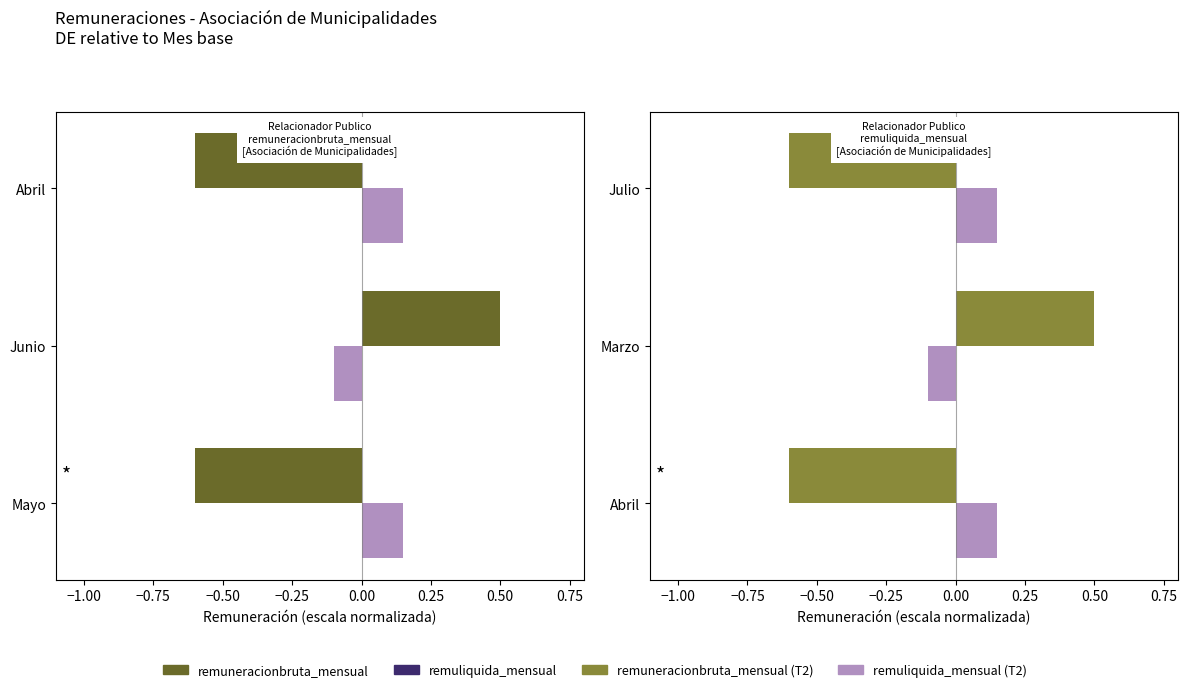

What is the highest value of the remuliquida_mensual (T2) series?

0.1